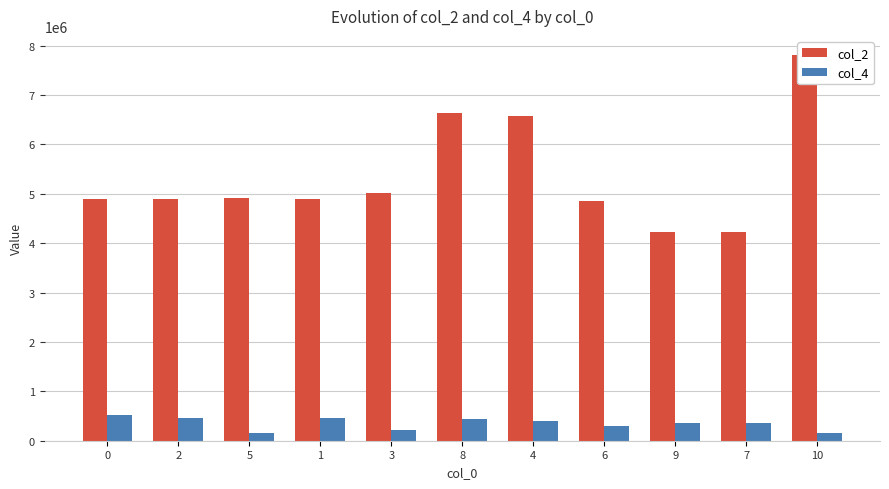

How many groups of bars are there?

11